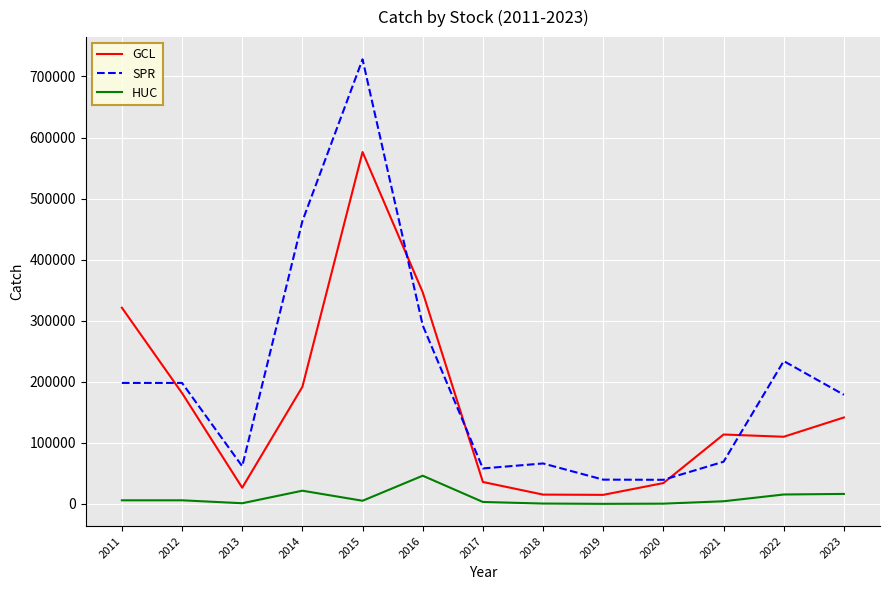

What is the maximum value shown in the chart?

728084.0